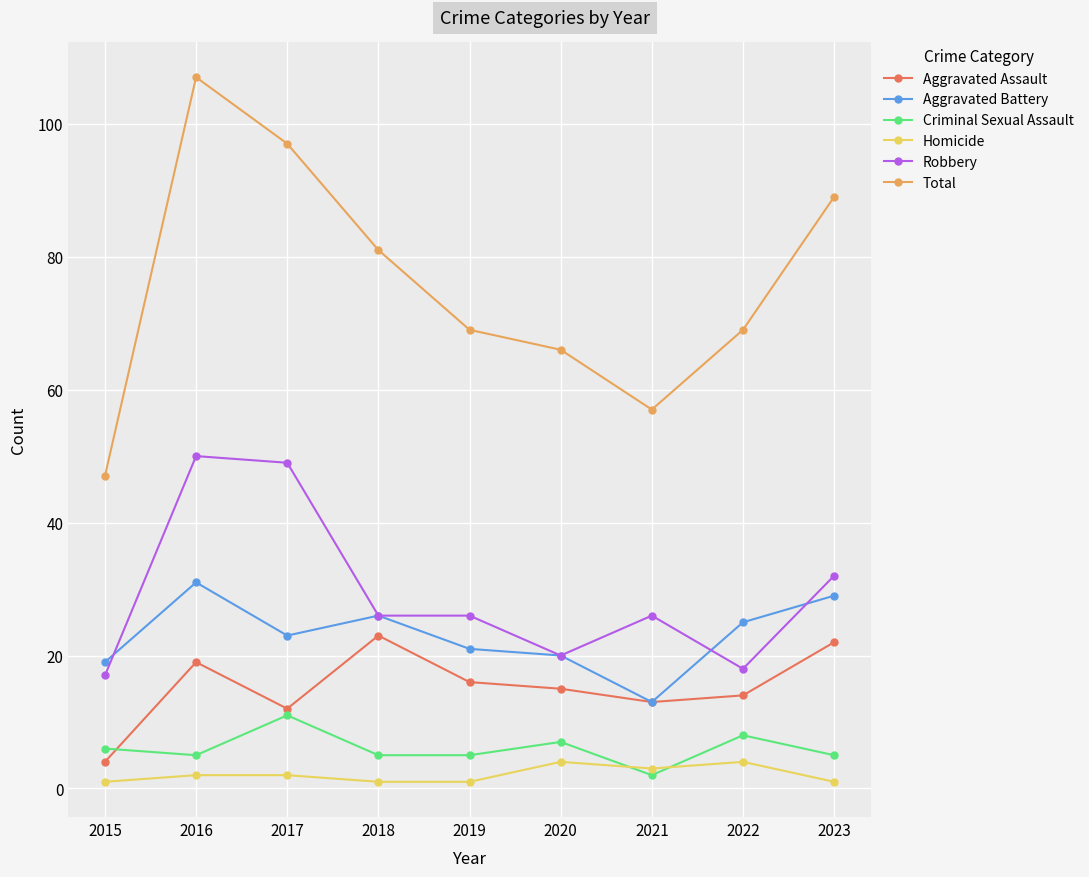

Which series has the widest spread of values?

Total